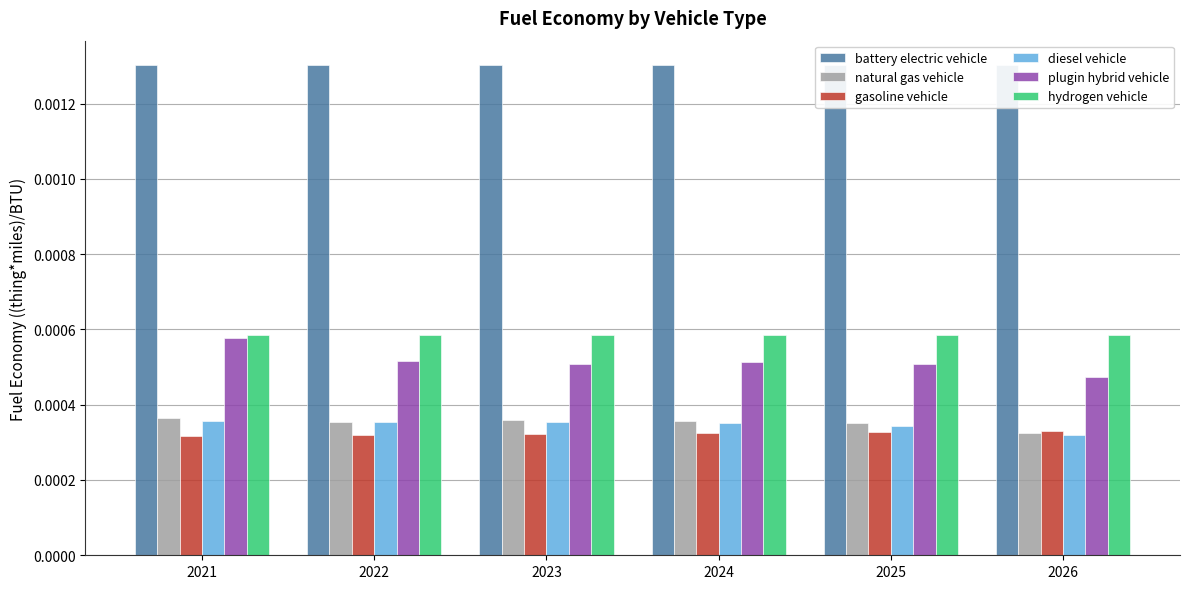

Which category has the lowest value in the gasoline vehicle series?

2021